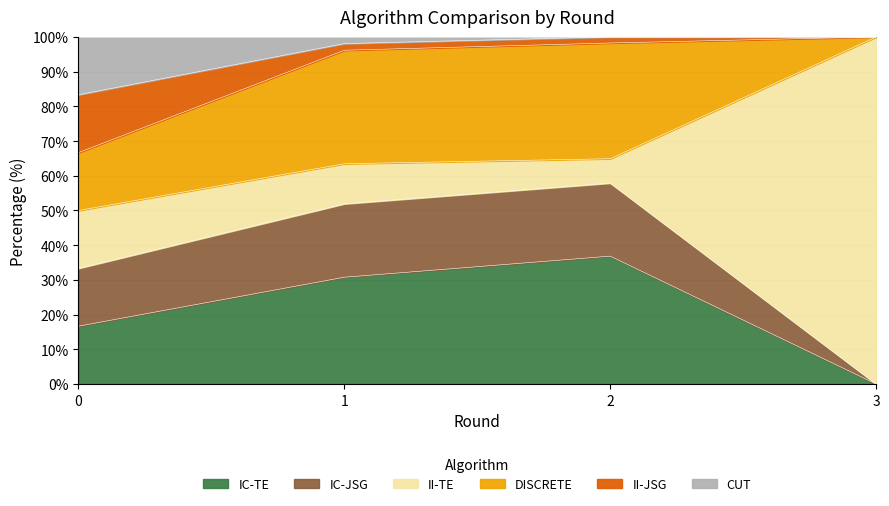

How many positive values does the DISCRETE series have?

3